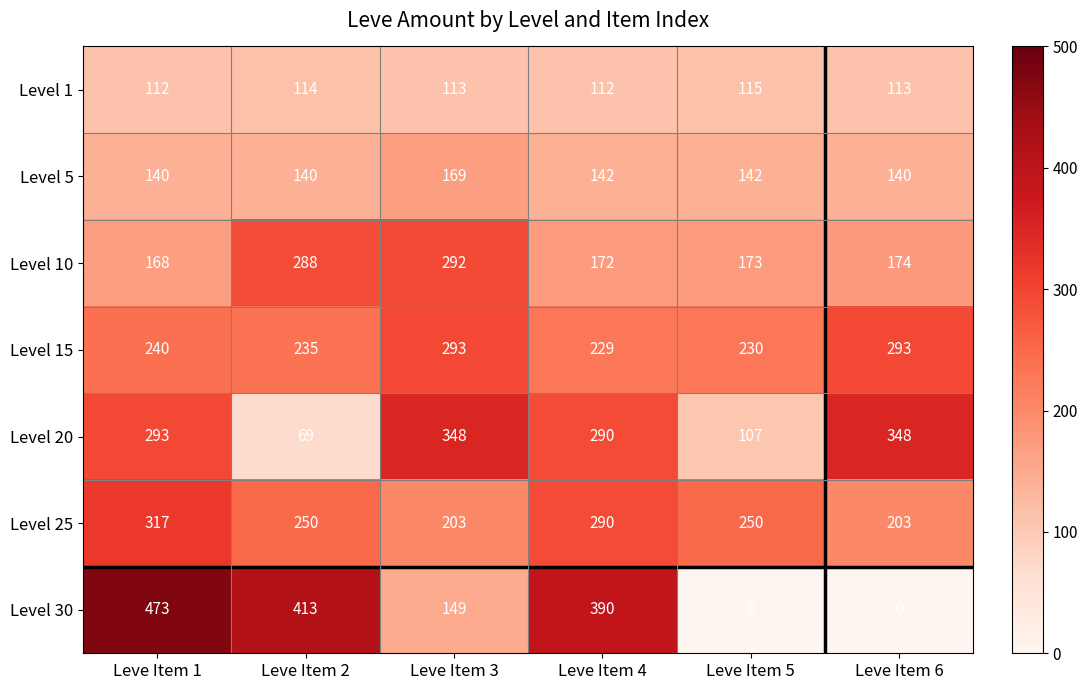

What is the total value across all series at Leve Item 2?

1509